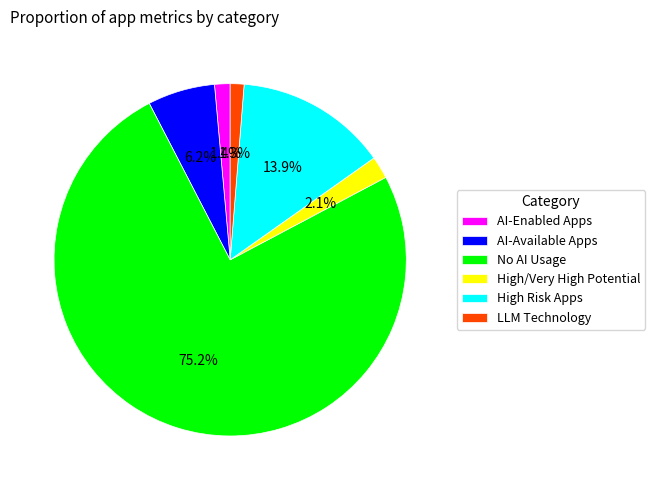

To the nearest percent, what is the difference between the largest and smallest slice percentages?

74%